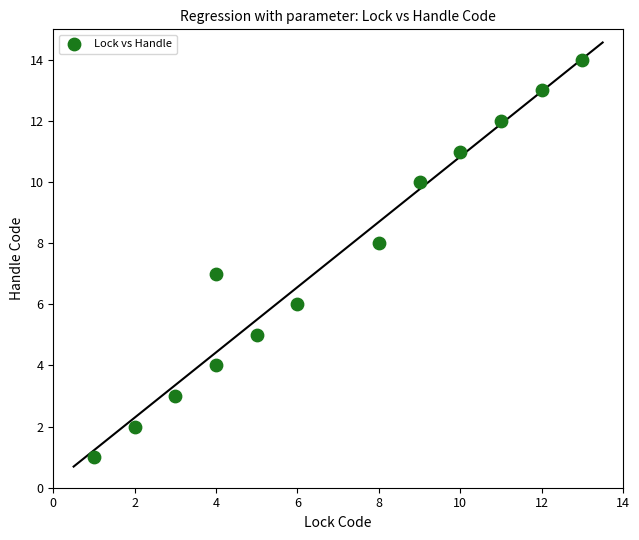

What is the range of X values (max minus min)?

12